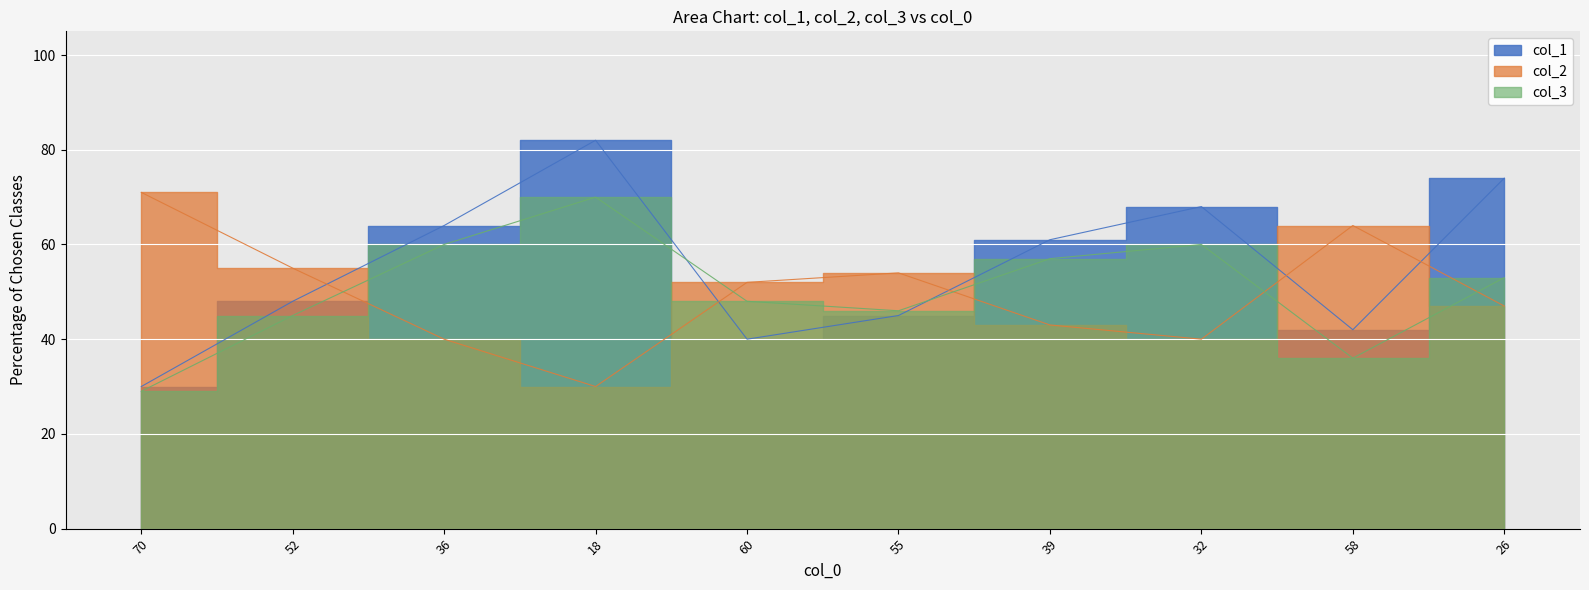

The value of col_2 at 52 is 55. True or false?

True